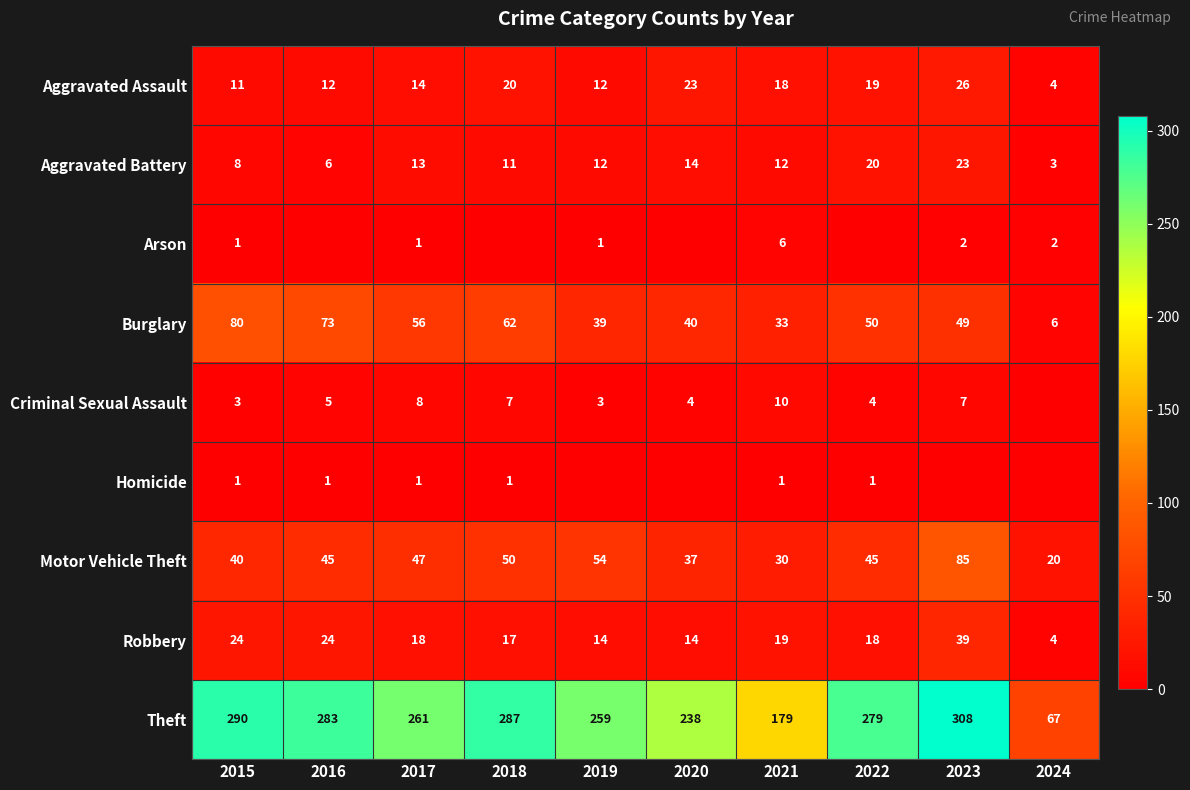

Is the value of Burglary at 2020 greater than the value of Robbery at 2017?

Yes